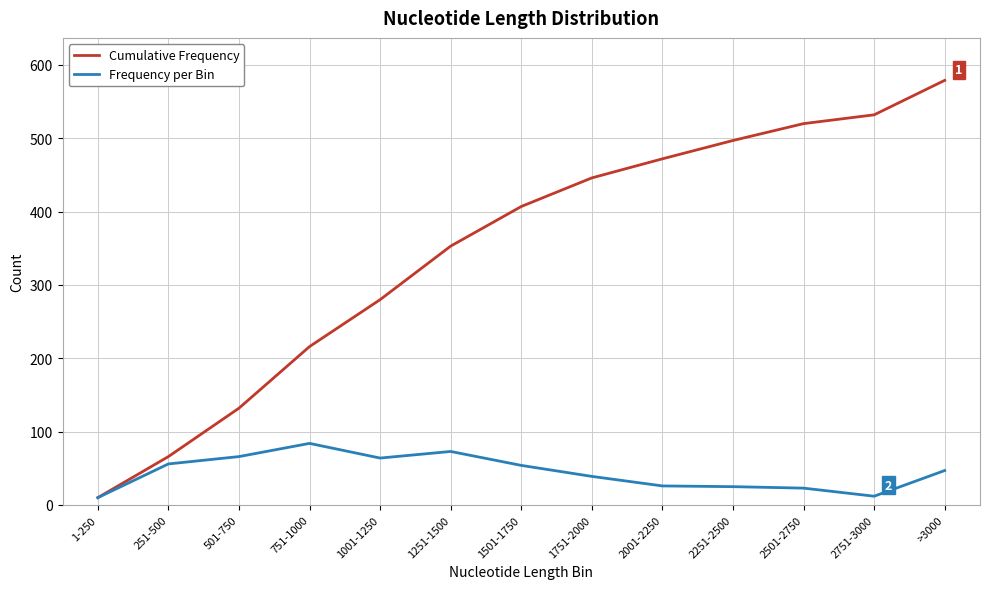

Does the chart display data point markers on the line(s)?

No